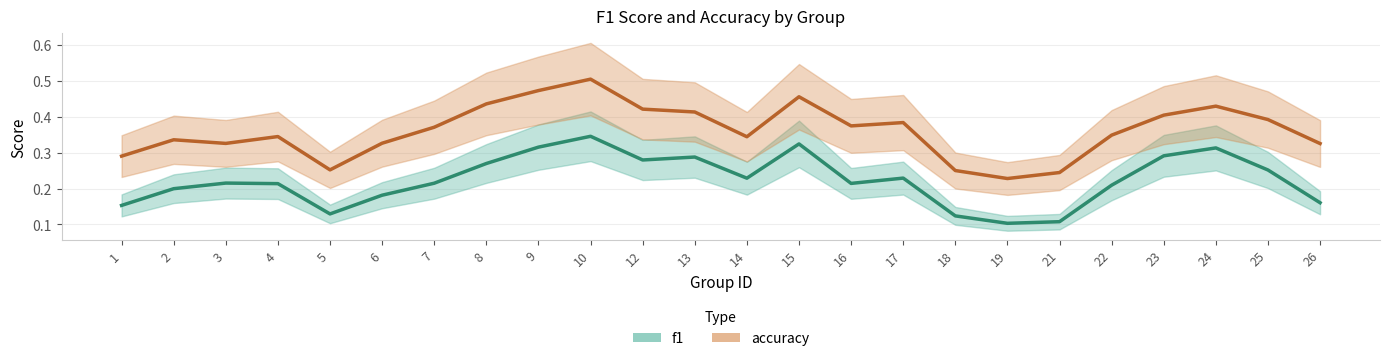

True or false: accuracy and f1 cross at least once.

False